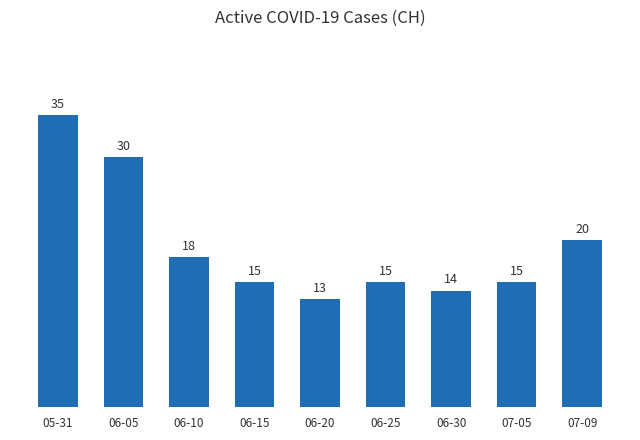

What is the difference between the maximum and second lowest values?

21